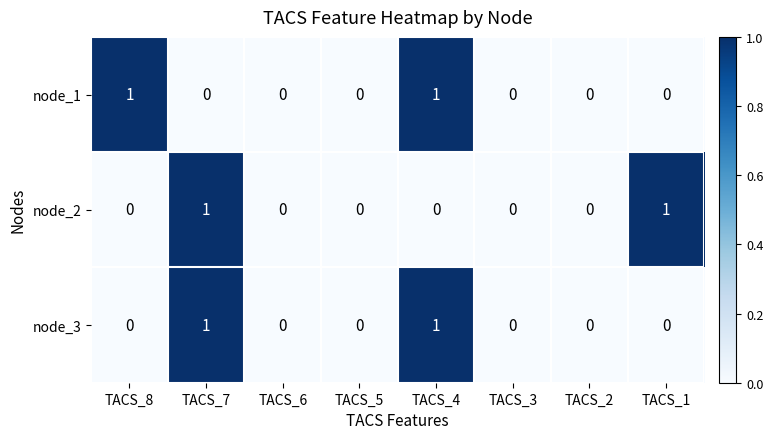

Count the node_3 values in the range 0 to 1.

8